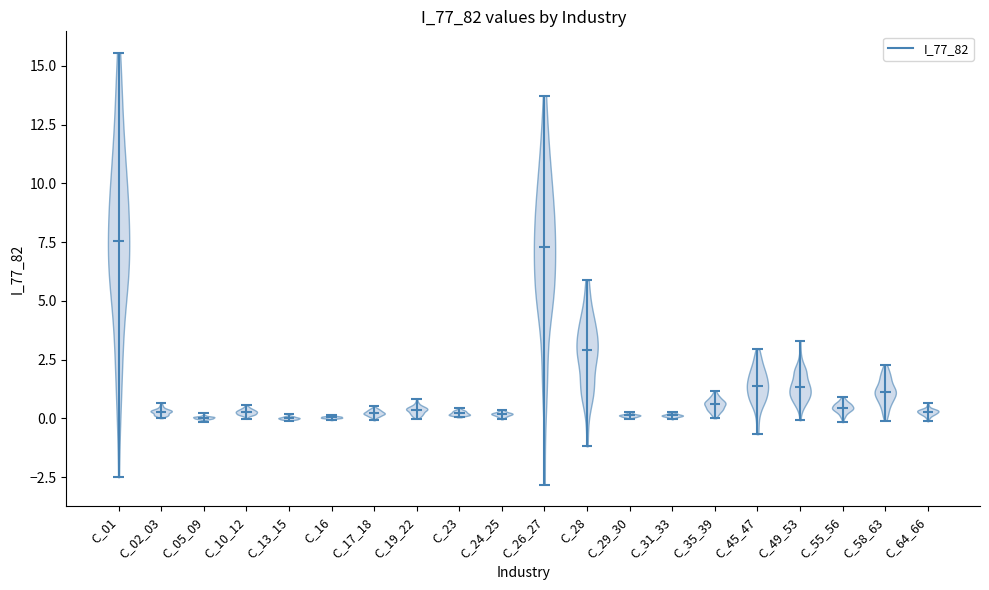

What is the lowest point the violin for C_31_33 reaches on the y-axis? The values are not printed on the chart, so give them approximately, as read against the axis.

0.0